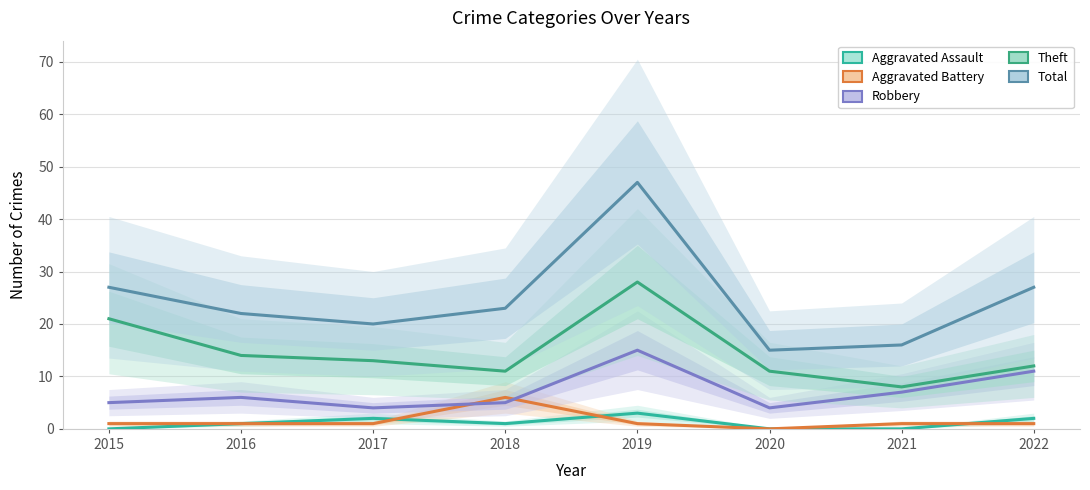

Reading left to right, list all the values displayed in this chart.

Aggravated Assault: 2015=0	2016=1	2017=2	2018=1	2019=3	2020=0	2021=0	2022=2
Aggravated Battery: 2015=1	2016=1	2017=1	2018=6	2019=1	2020=0	2021=1	2022=1
Robbery: 2015=5	2016=6	2017=4	2018=5	2019=15	2020=4	2021=7	2022=11
Theft: 2015=21	2016=14	2017=13	2018=11	2019=28	2020=11	2021=8	2022=12
Total: 2015=27	2016=22	2017=20	2018=23	2019=47	2020=15	2021=16	2022=27